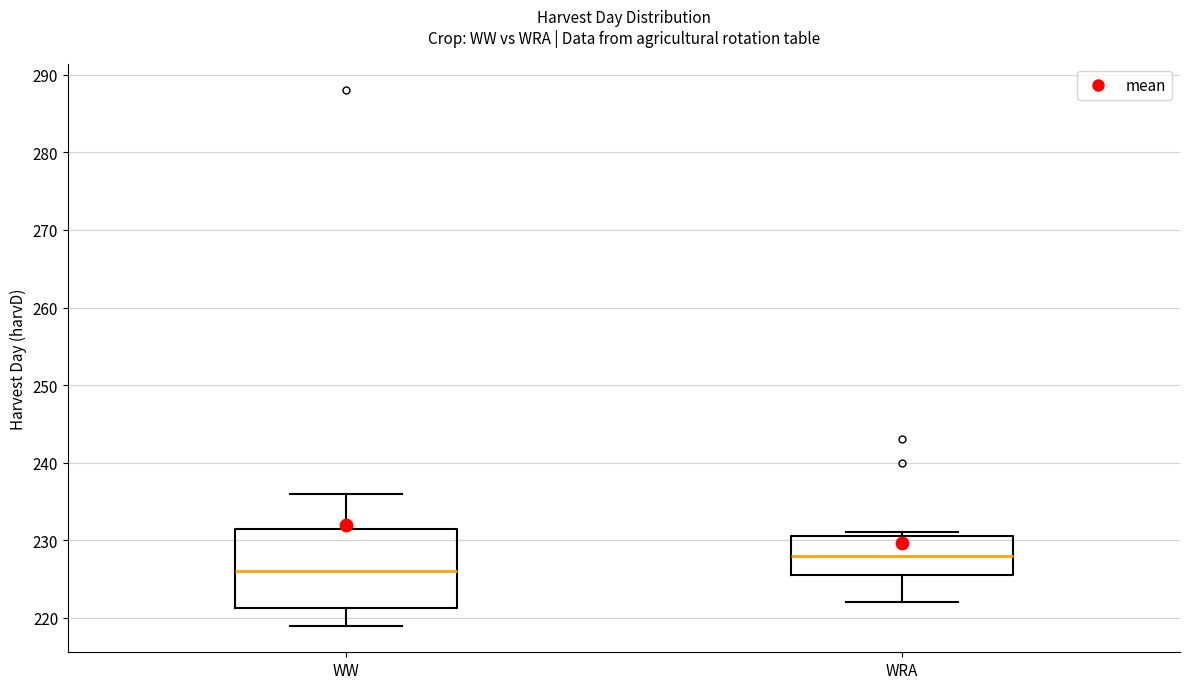

Which box's median line is the highest?

WRA